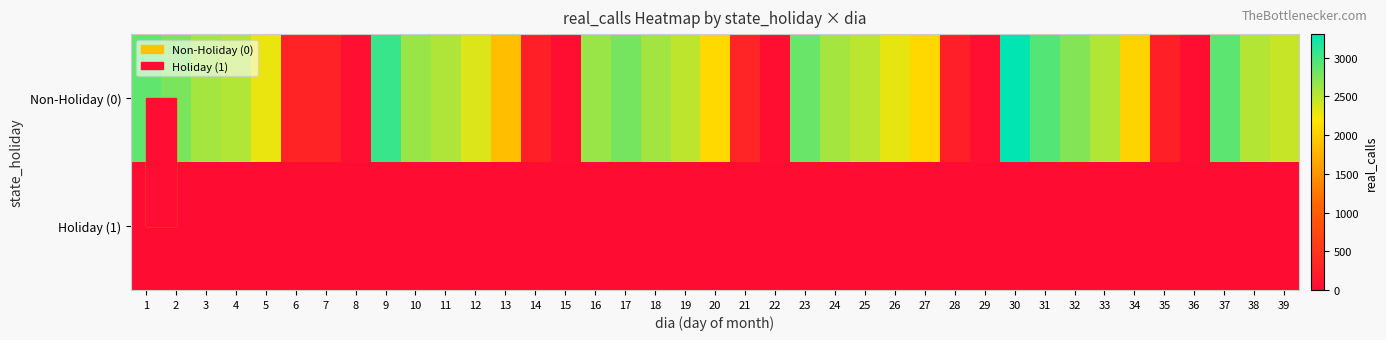

Which series has the largest total across all categories?

Non-Holiday (0)